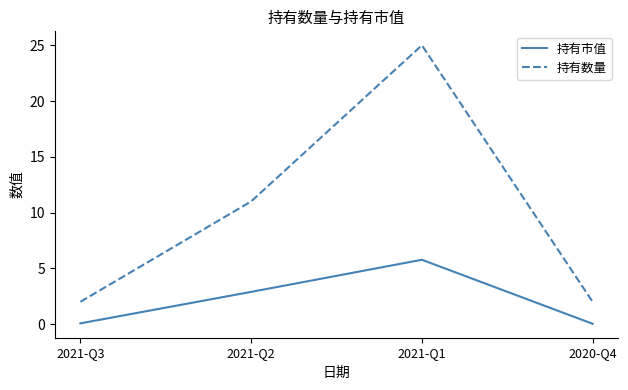

Is it true that 持有数量 equals 11.0 at 2021-Q2?

True